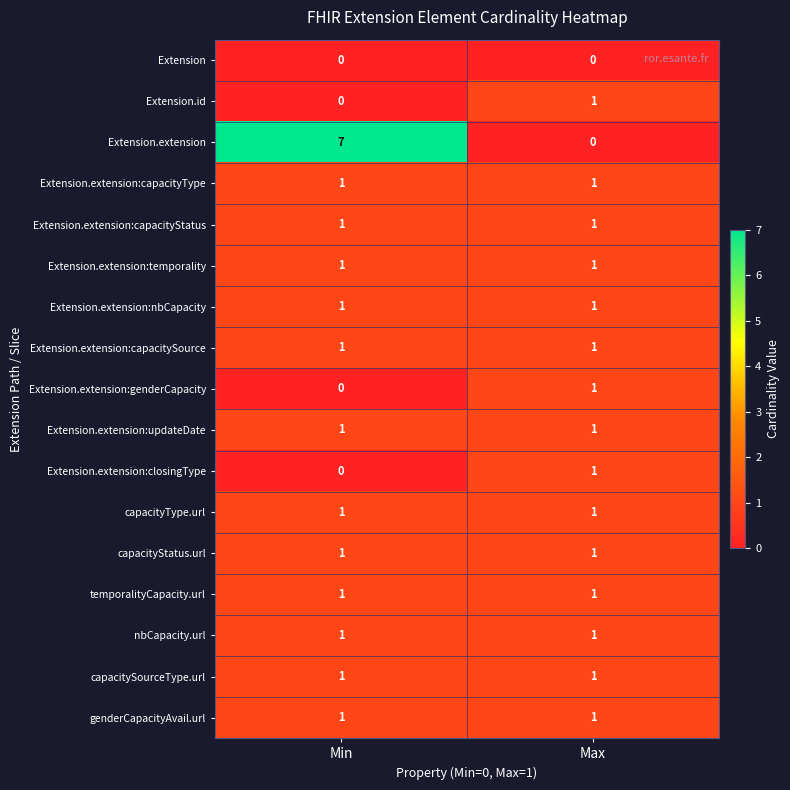

Which series has the largest total across all categories?

Extension.extension